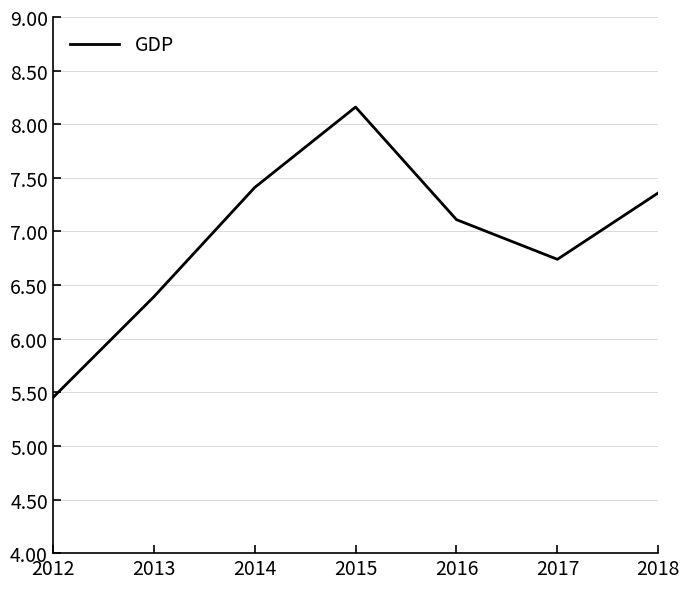

Where does the data first go above 7?

2014